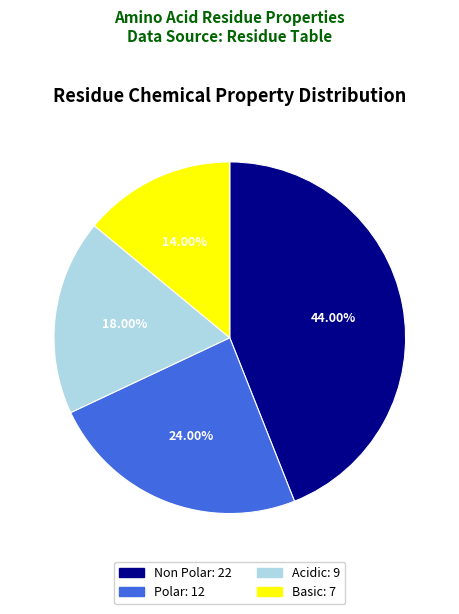

Does any single category account for the majority?

No